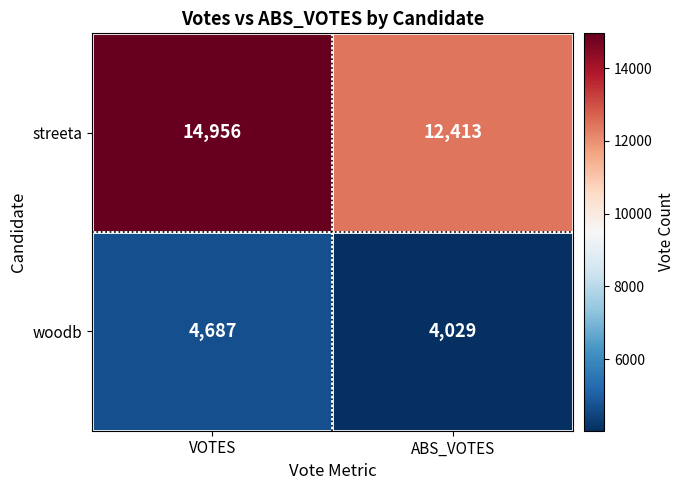

Reading left to right, transcribe all the data shown in this chart.

streeta: VOTES=14956	ABS_VOTES=12413
woodb: VOTES=4687	ABS_VOTES=4029